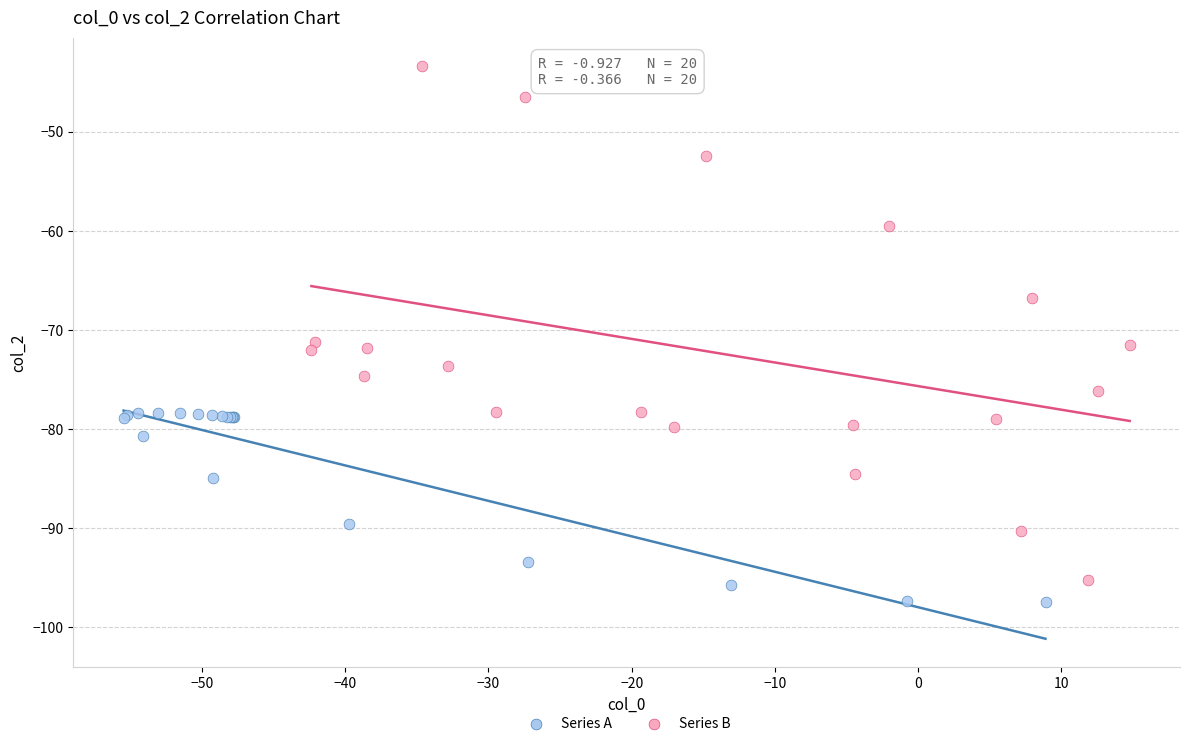

Which series reaches the minimum Y coordinate?

Series A